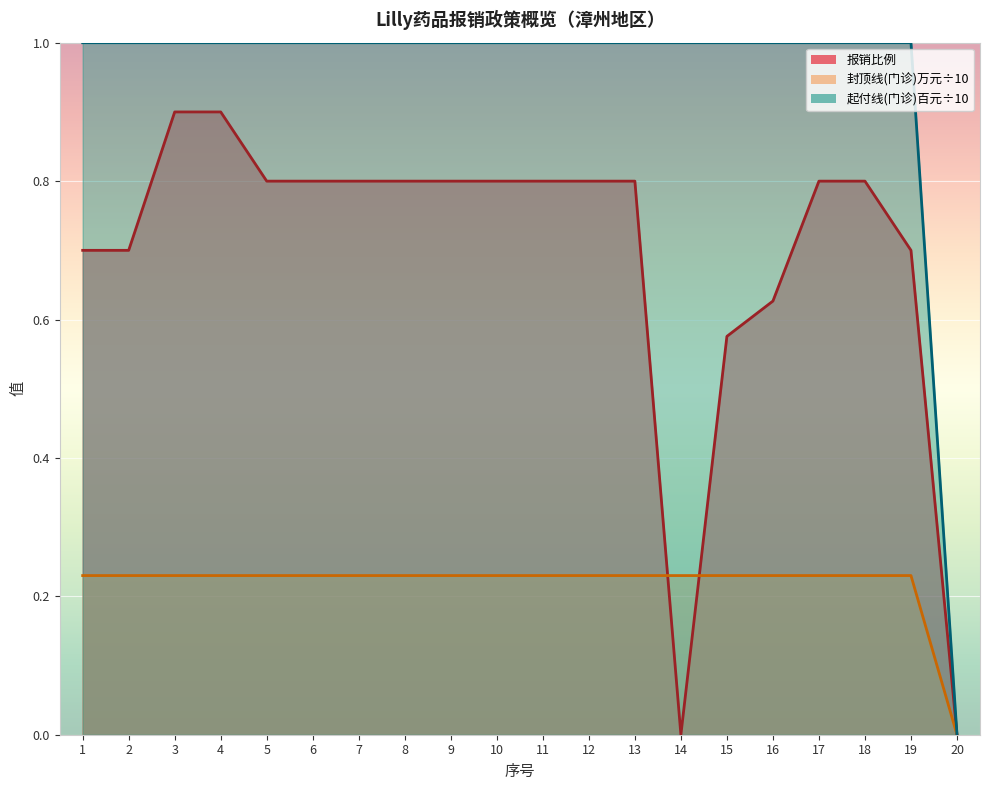

True or false: 封顶线(门诊)万元 has more than 1 interior local peaks.

False